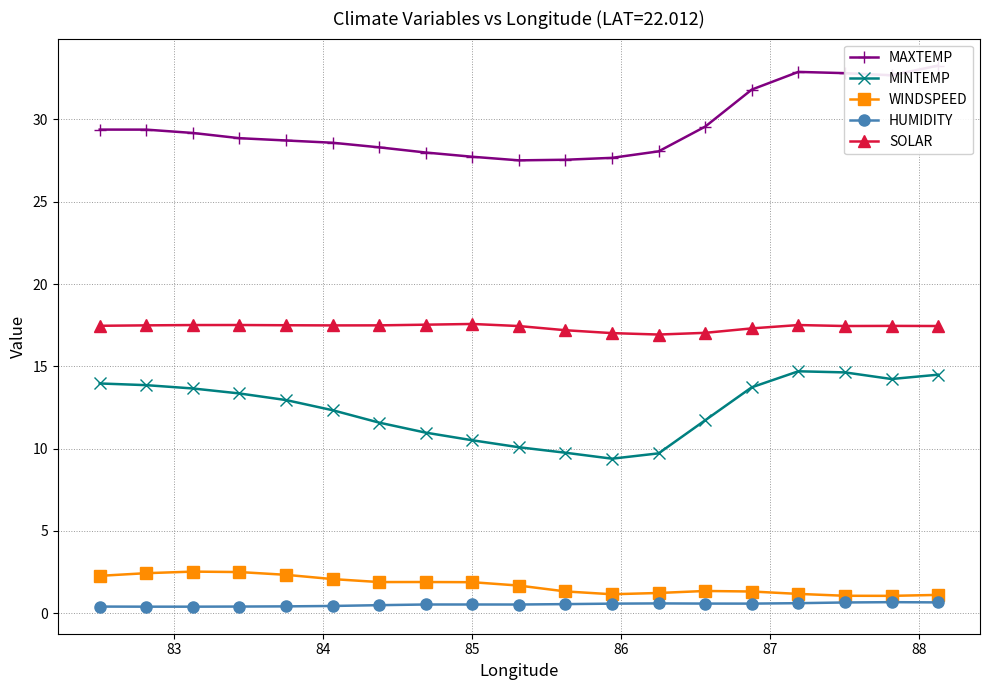

What is the average value of the HUMIDITY series?

0.5